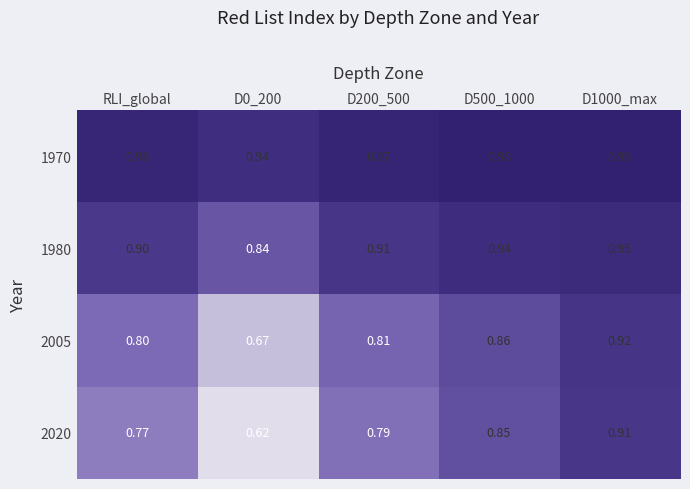

At which category does the chart reach its minimum across all series?

D0_200